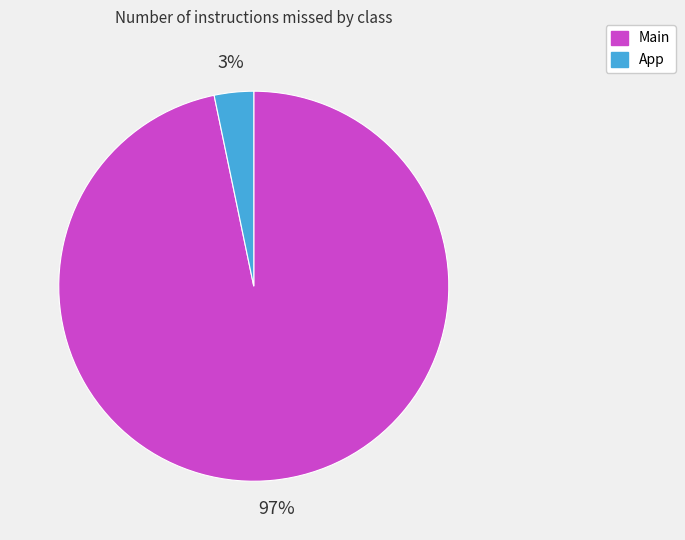

To the nearest percent, what is the combined percentage of App and Main?

100%